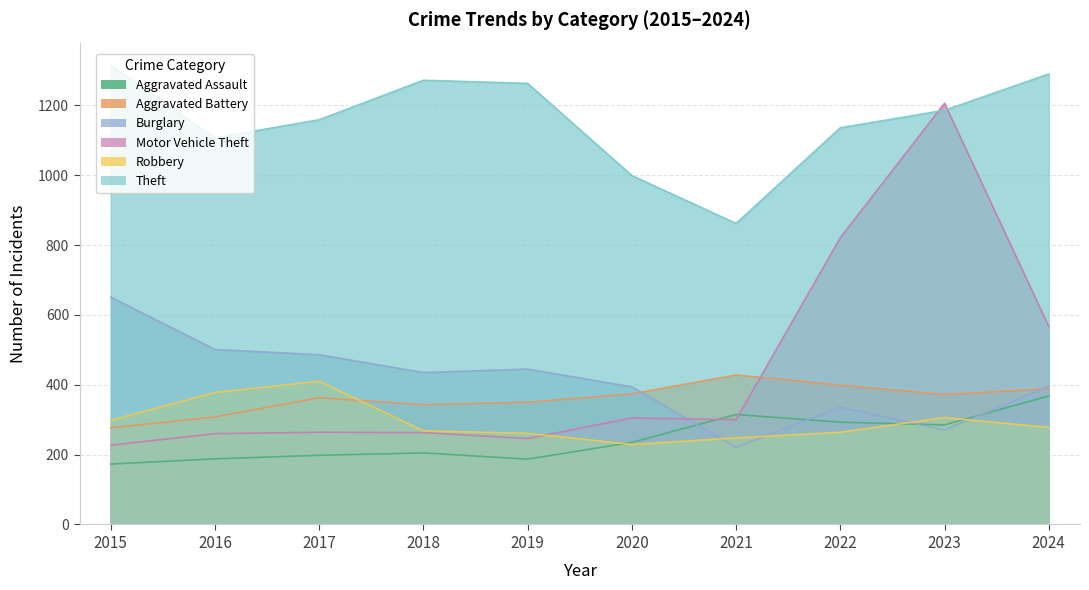

What is the value of the Theft point at the 5th from the left?

1263